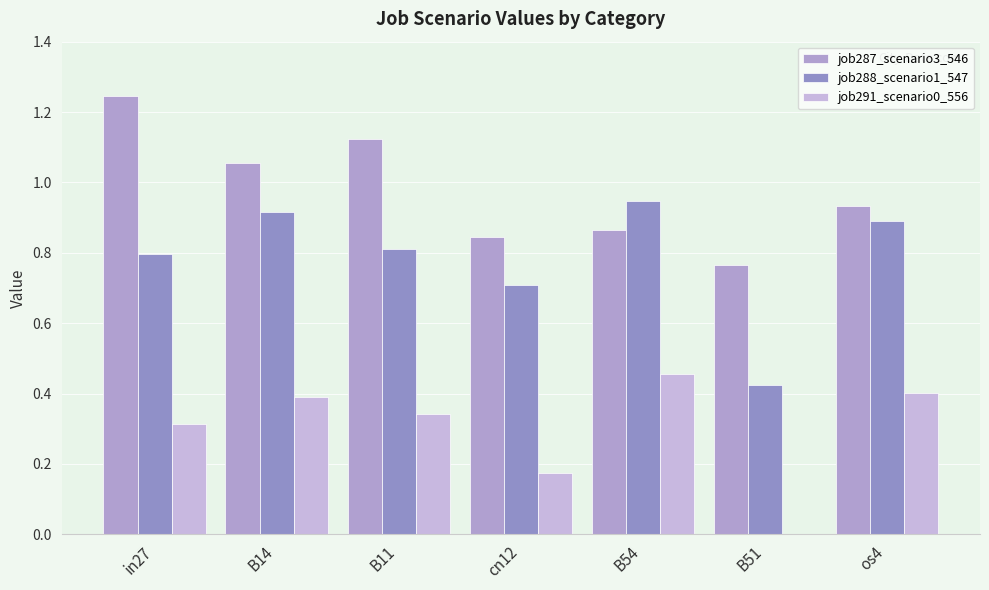

What is the value of the job287_scenario3_546 bar at the 5th from the left?

0.9